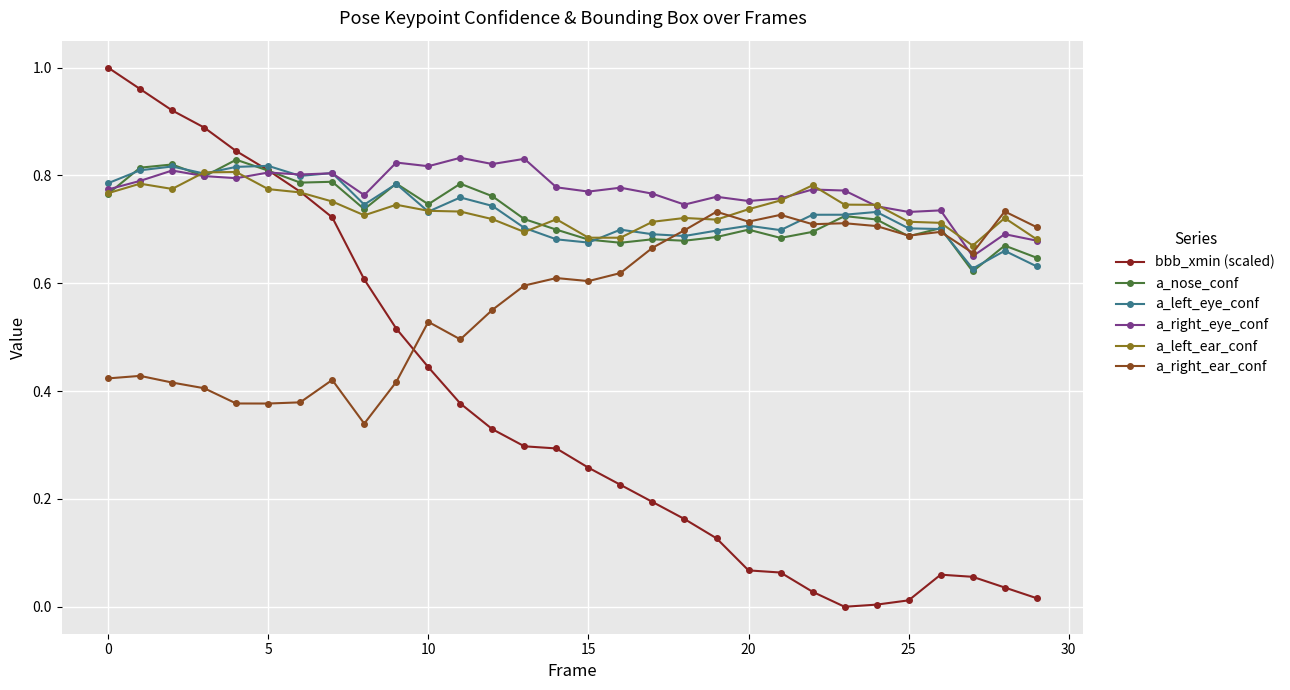

Which series has the largest range (max minus min)?

bbb_xmin (scaled)